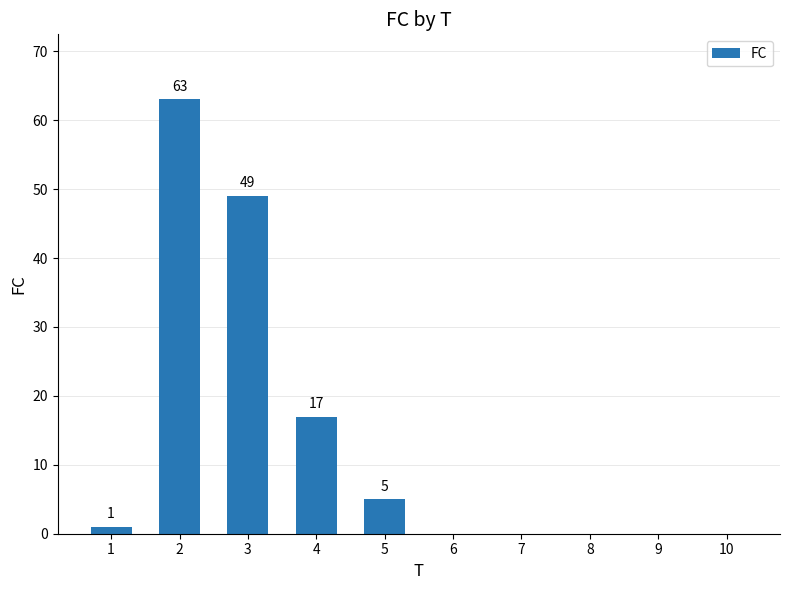

The value at 6 is 0. True or false?

True